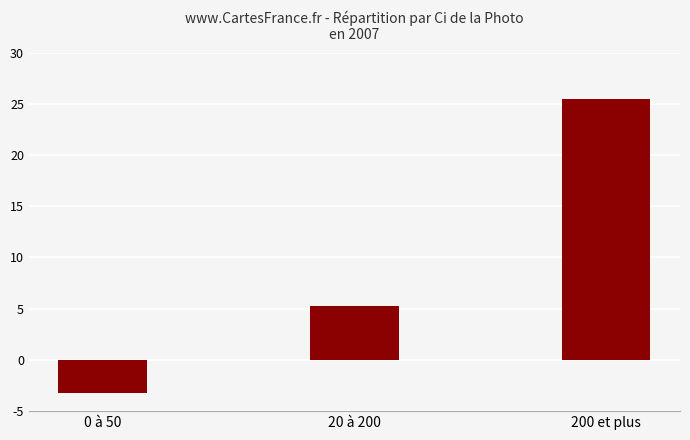

How many bars are there in total?

3